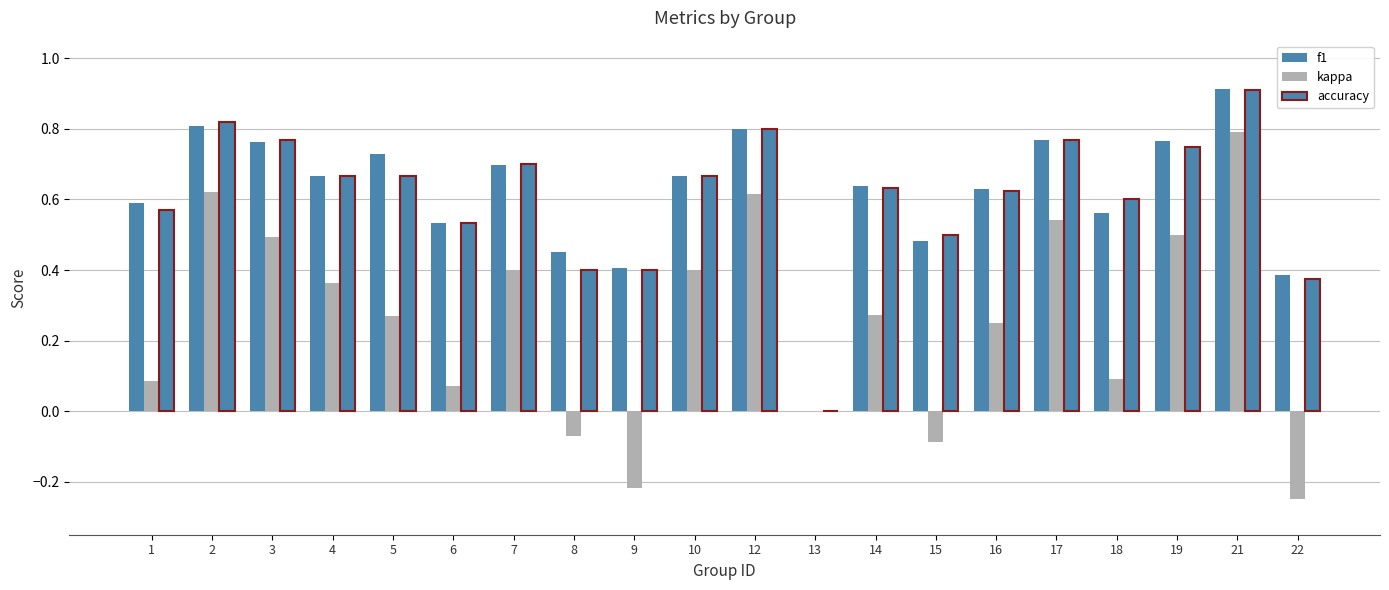

Between 1 and 19, which is larger?

19